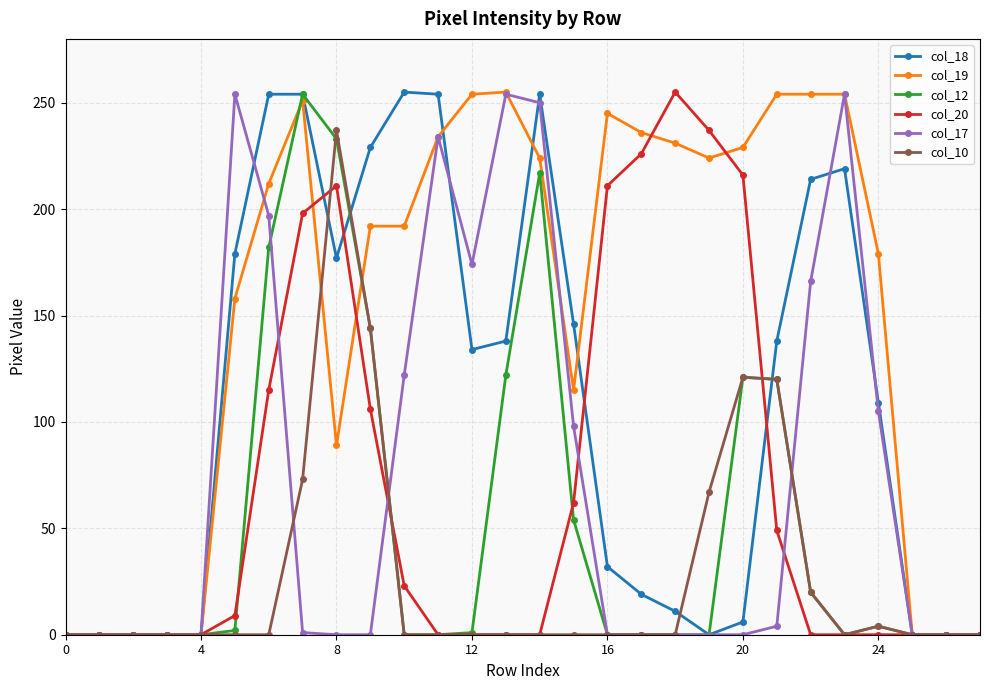

True or false: col_10 and col_17 cross at least once.

True